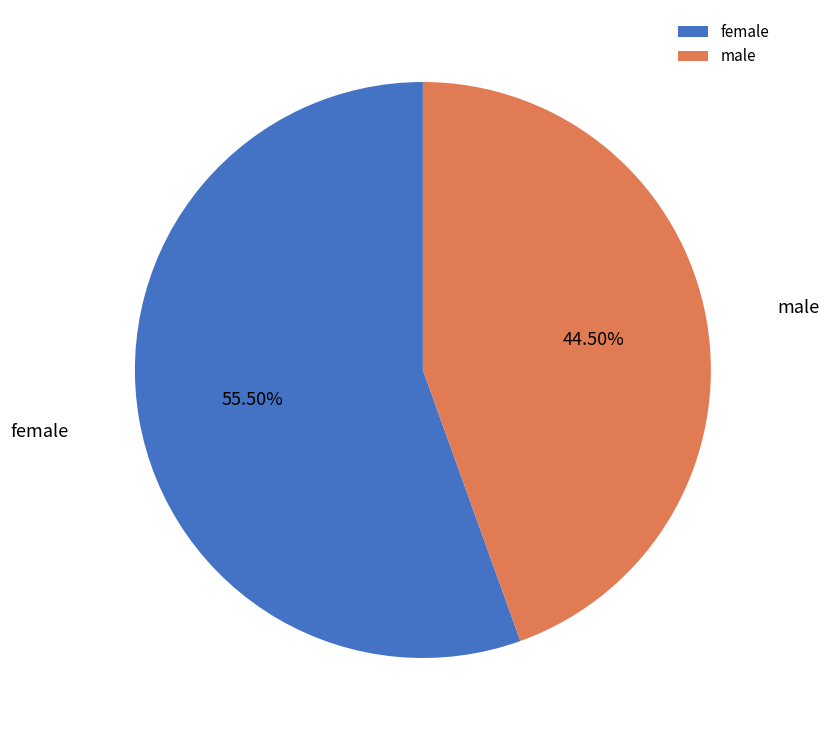

Rank the categories by value from highest to lowest.

female, male